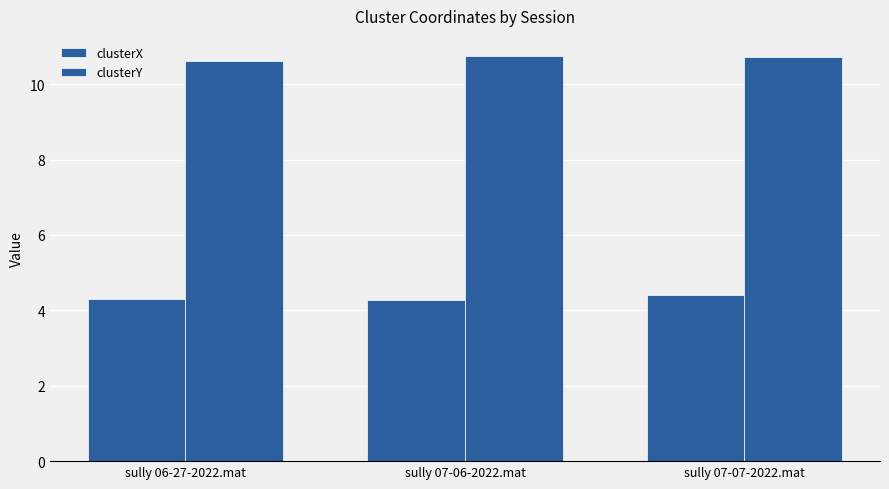

How many bars are there in each group?

2